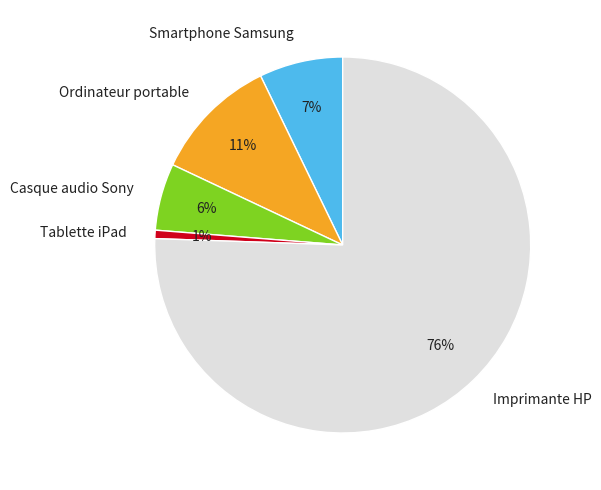

Between Casque audio Sony and Ordinateur portable, which is larger?

Ordinateur portable